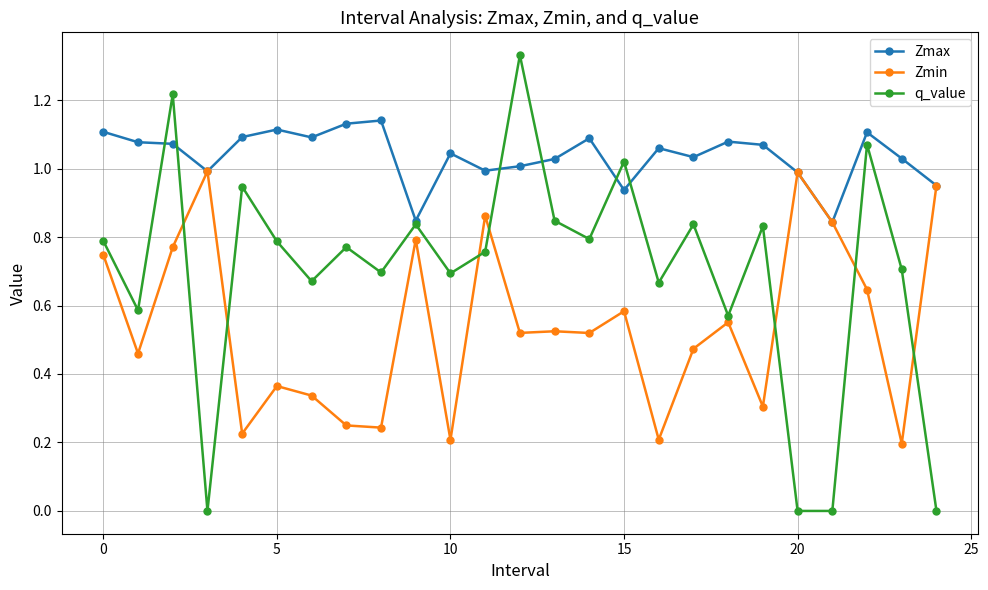

Rank the series by their average value, from lowest to highest.

Zmin, q_value, Zmax